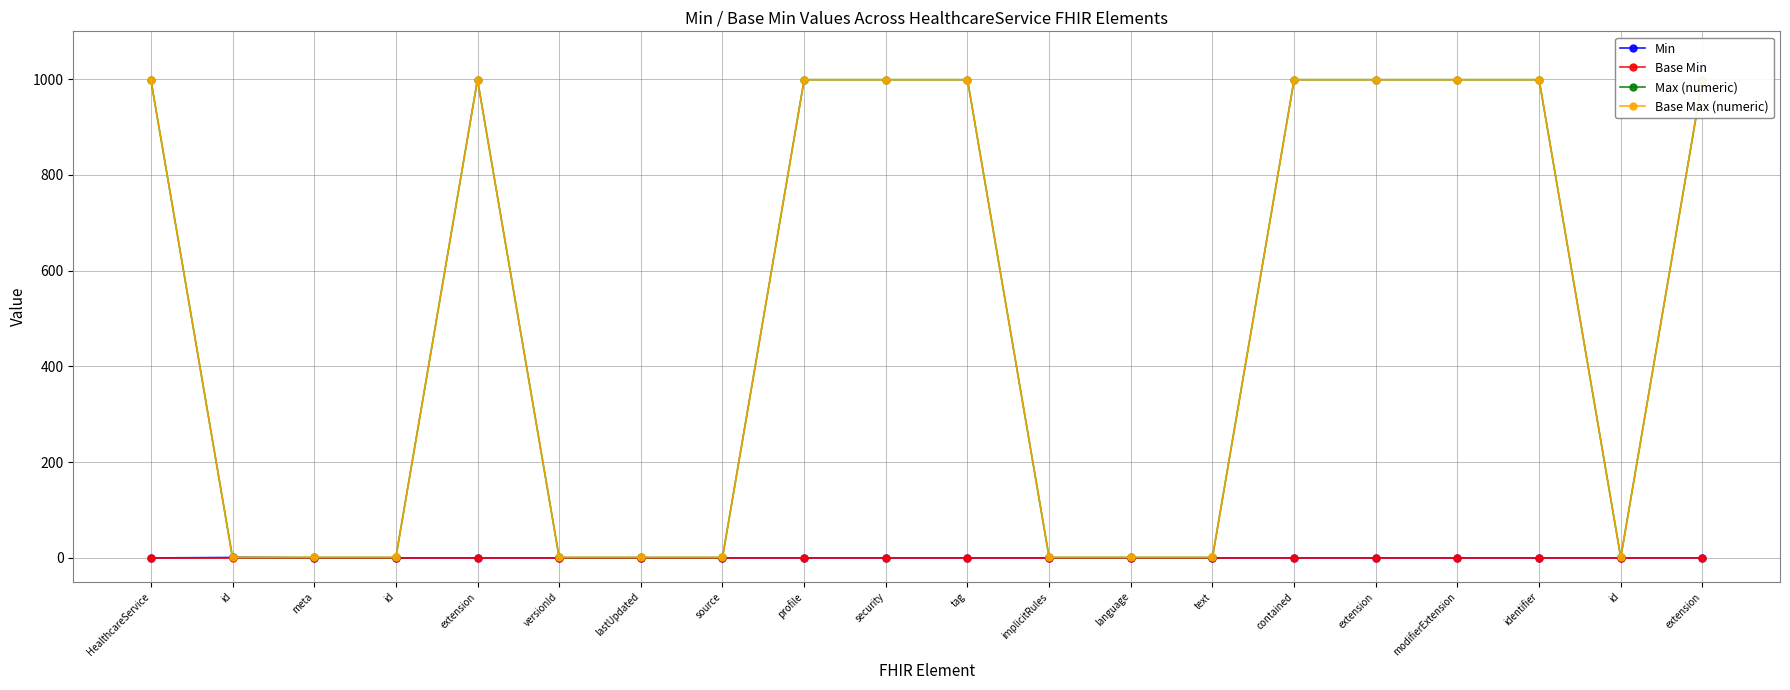

Is it true that Max (numeric) equals 0 at id?

False